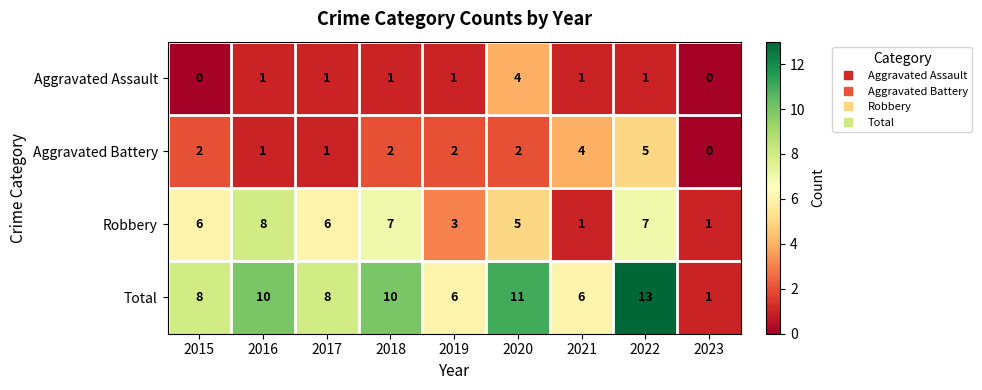

Which series changed the most between 2017 and 2023?

Total